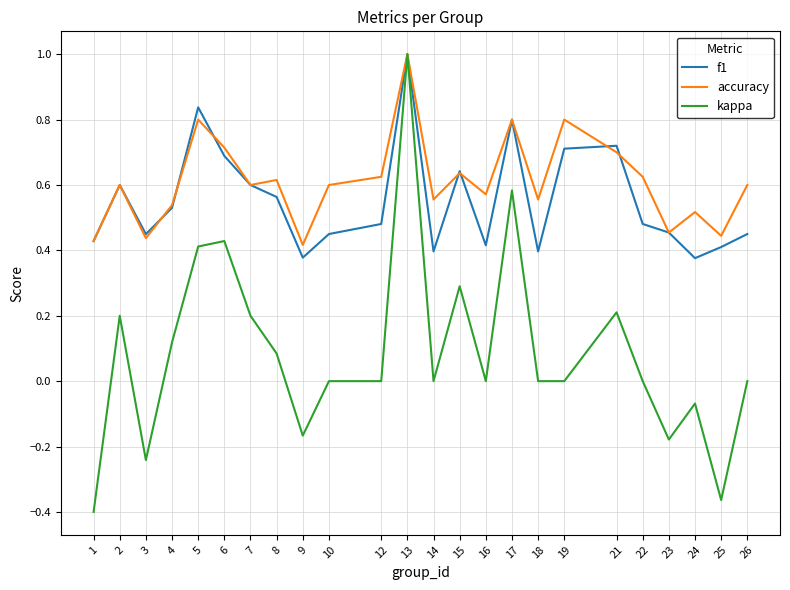

The f1 series shows 0.6 at 13. True or false?

False